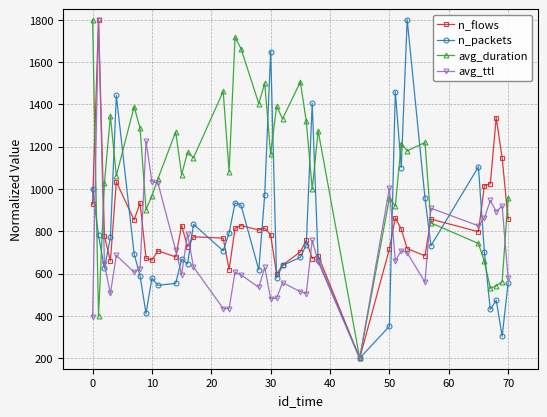

Which series has the largest total across all categories?

avg_duration